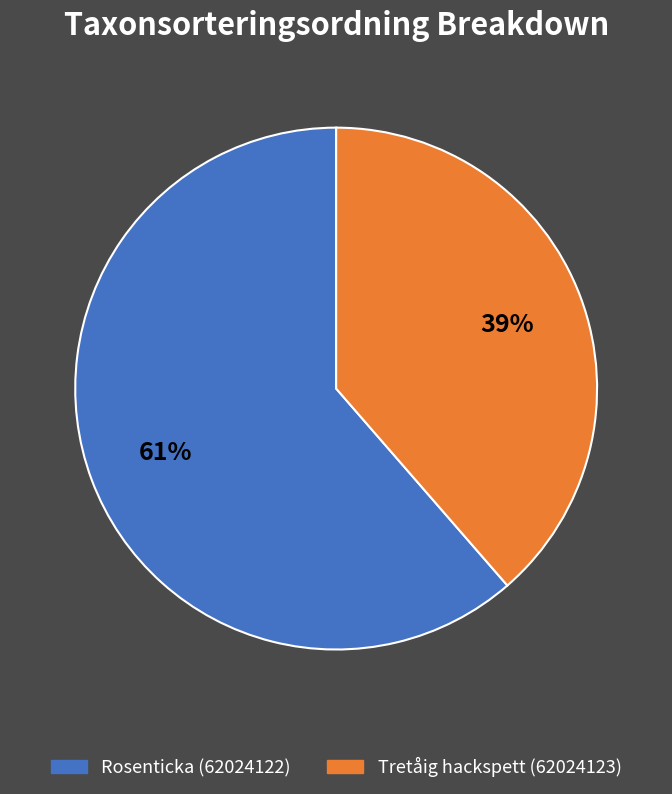

Between Rosenticka (62024122) and Tretåig hackspett (62024123), which is larger?

Rosenticka (62024122)